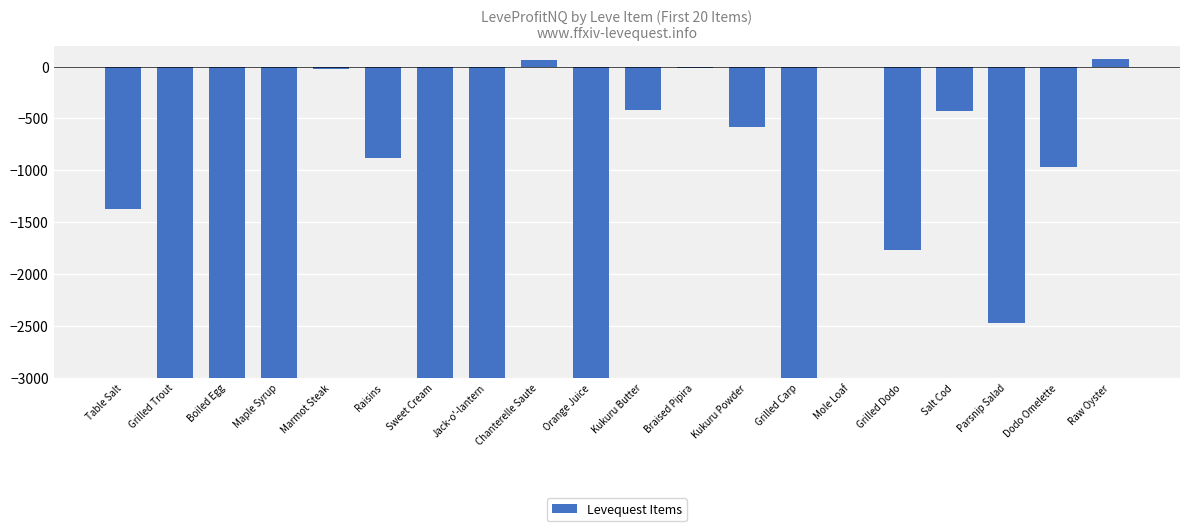

What is the maximum value shown in the chart?

68.0